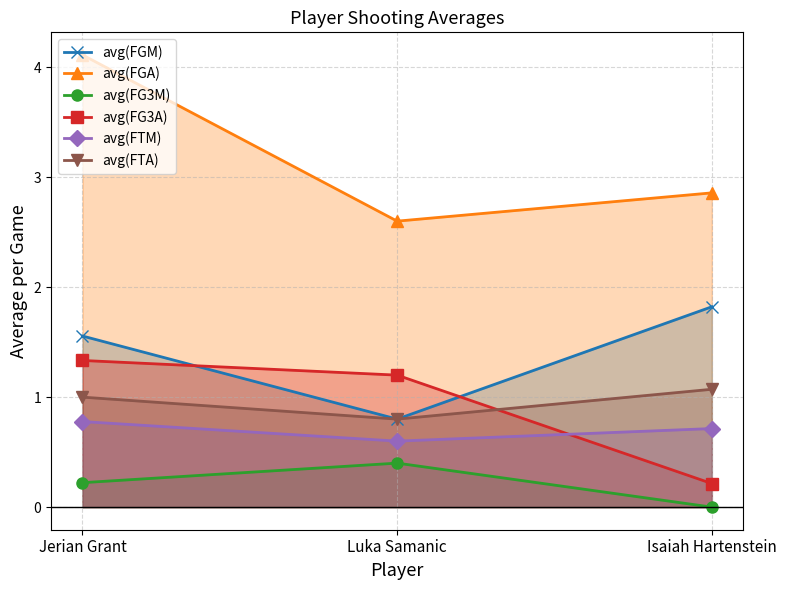

What is the label of the 3rd point from the left?

Isaiah Hartenstein